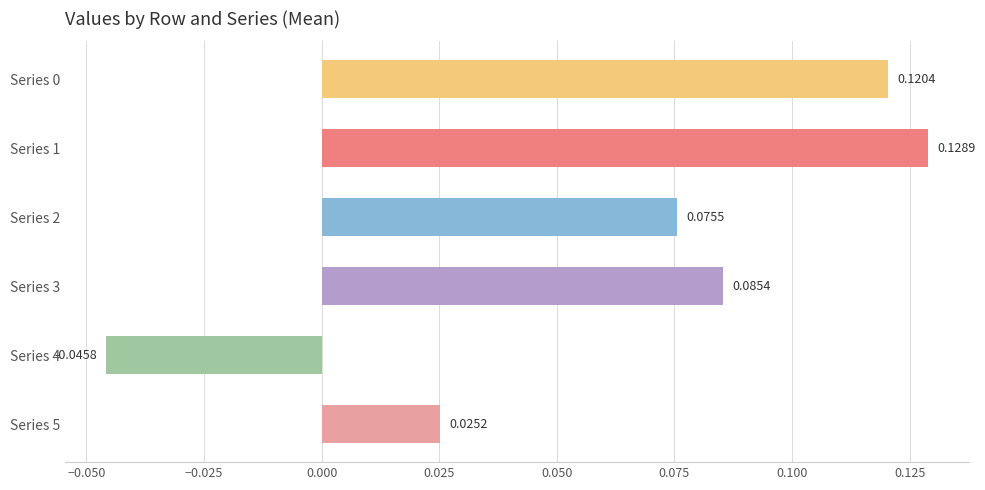

Which has a higher value, Series 4 or Series 3?

Series 3